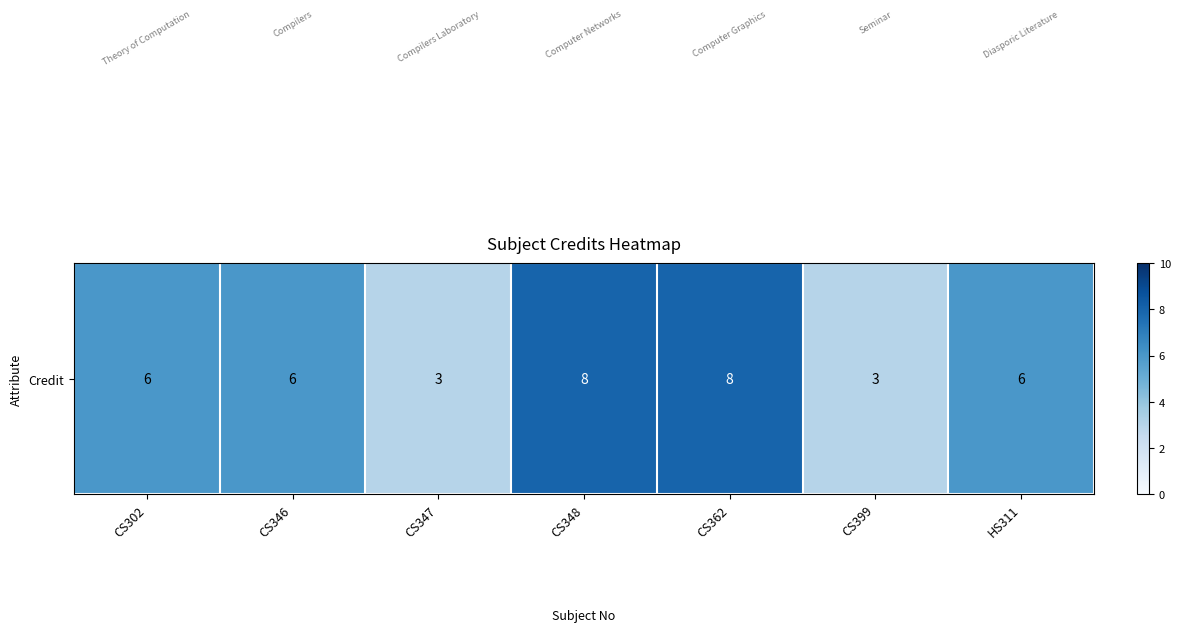

Which category has the highest value across all series?

CS348